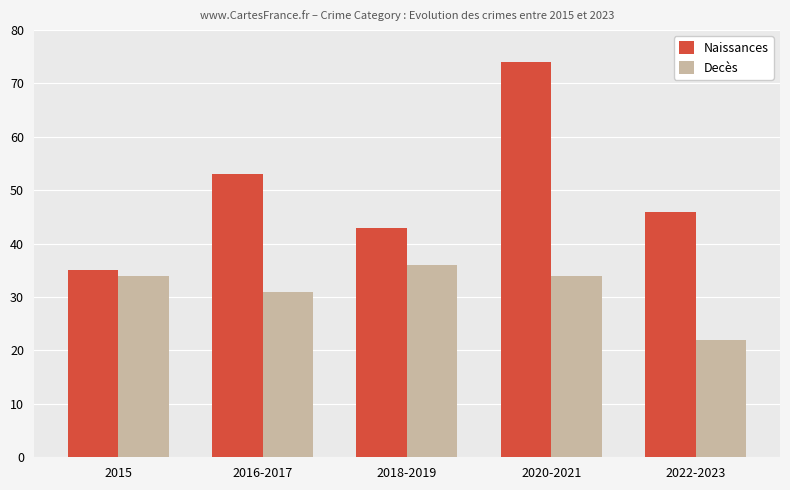

Count the number of data series in this chart.

2